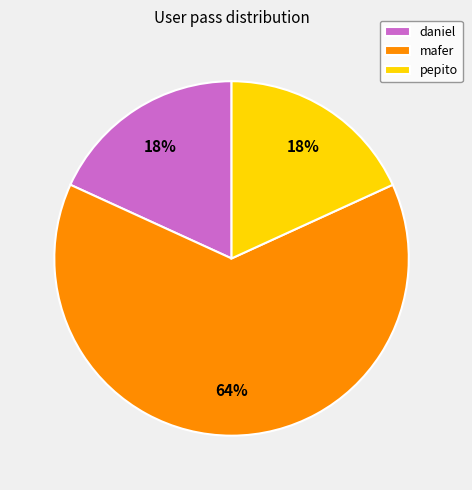

To the nearest percent, what is the average slice percentage?

33%